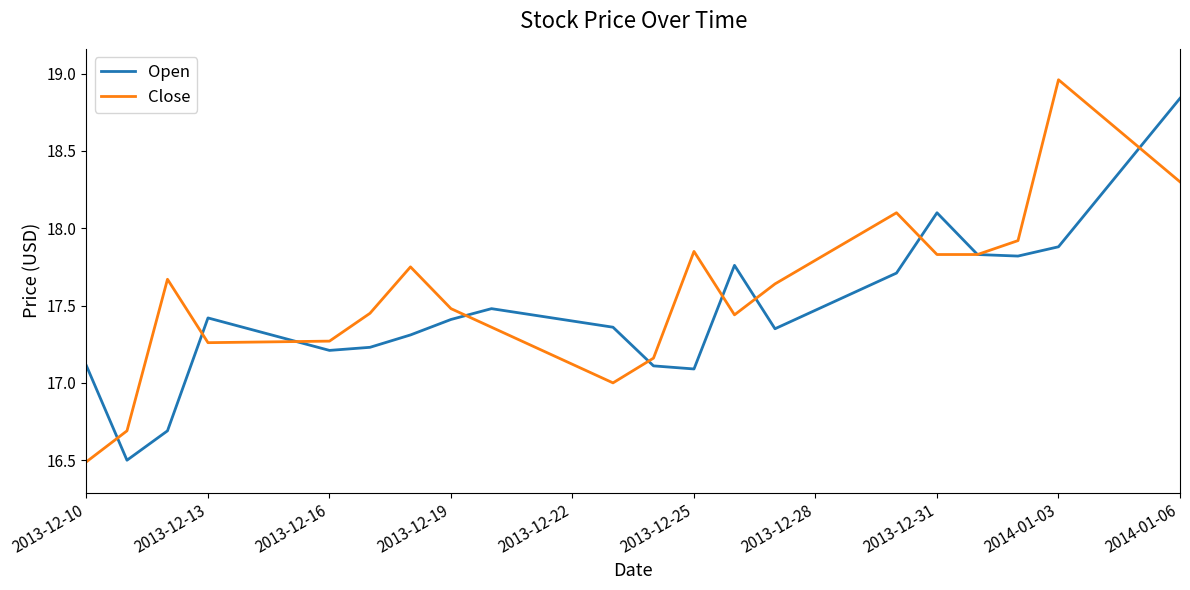

In Close, how many points are higher than both neighbors (excluding endpoints)?

5